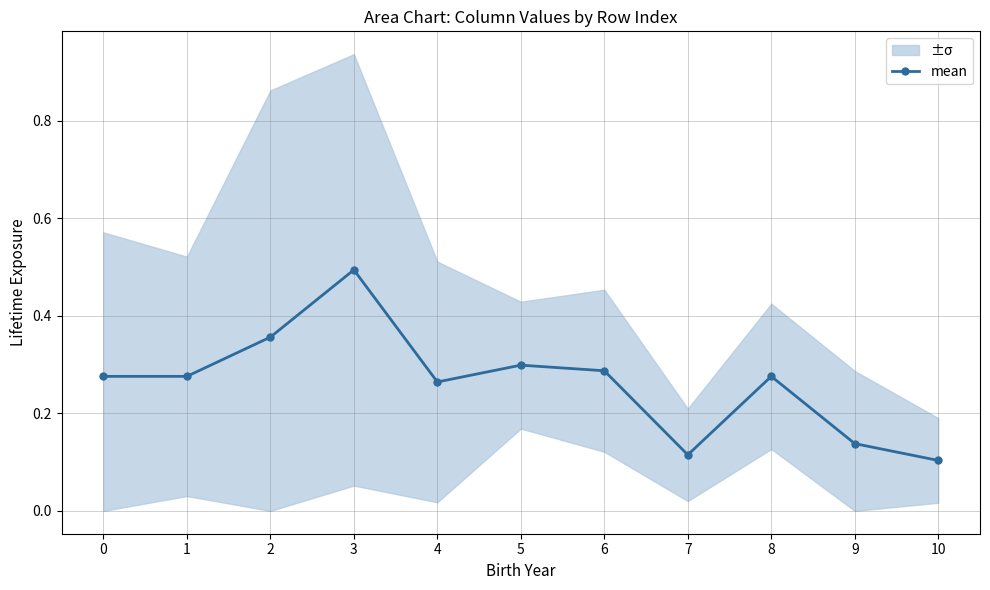

What is the value of the 6th point from the left?

0.3